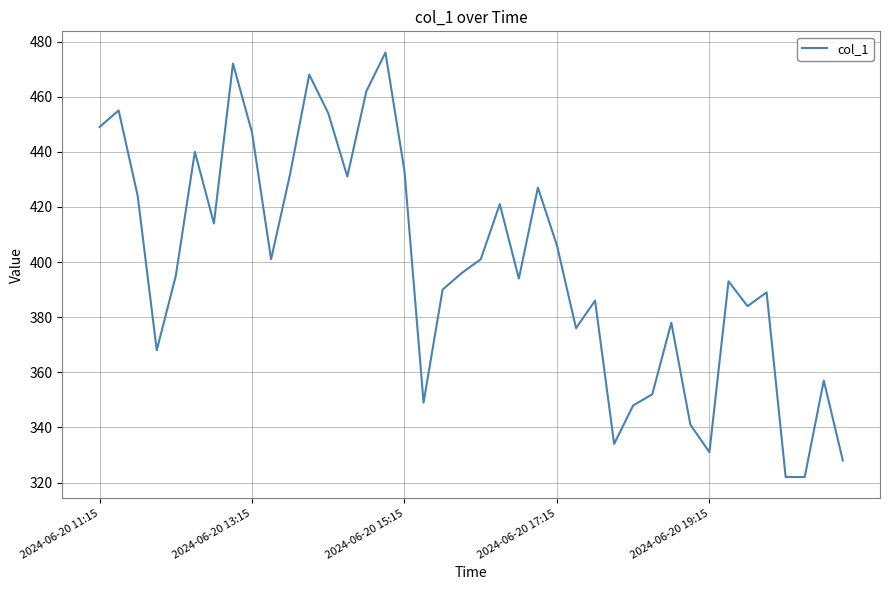

What is the smallest value displayed?

322